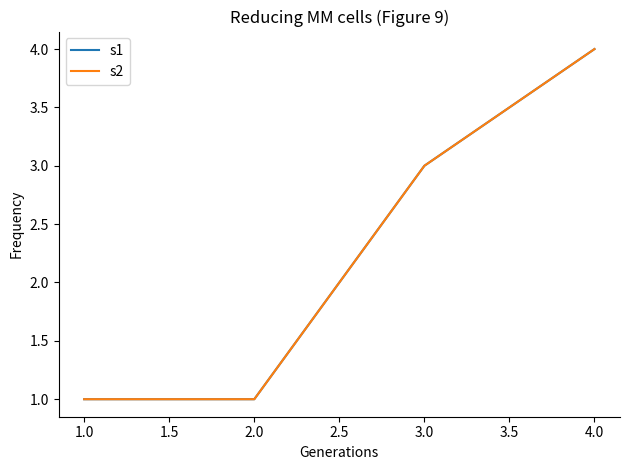

Is this an area chart (filled region under the line)?

No